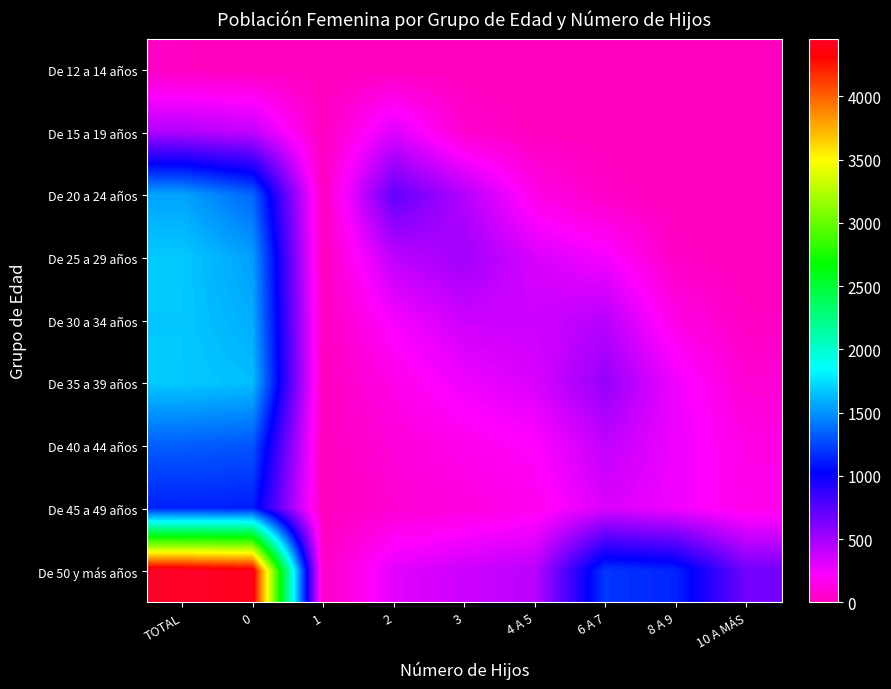

Count the number of categories in the chart.

9